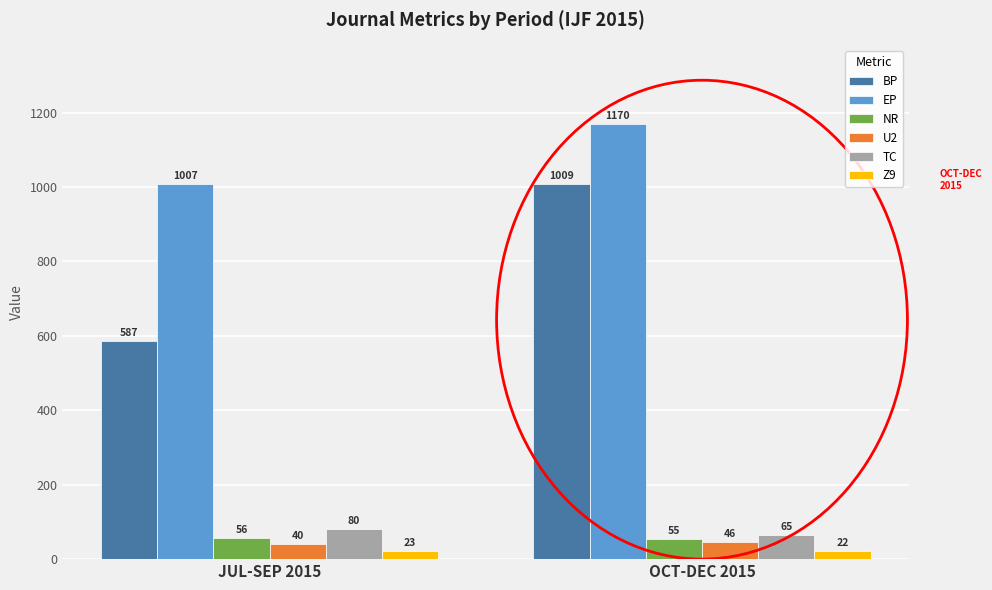

Which series has the largest total across all categories?

EP